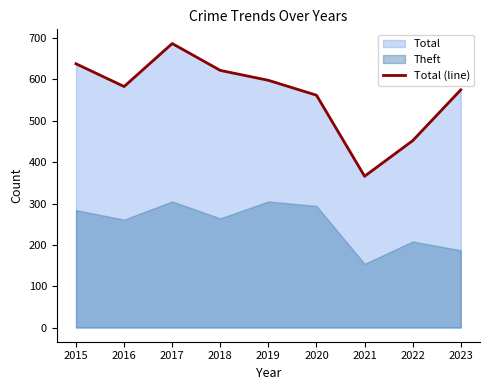

Rank the categories by value from highest to lowest.

2017, 2015, 2018, 2019, 2016, 2023, 2020, 2022, 2021